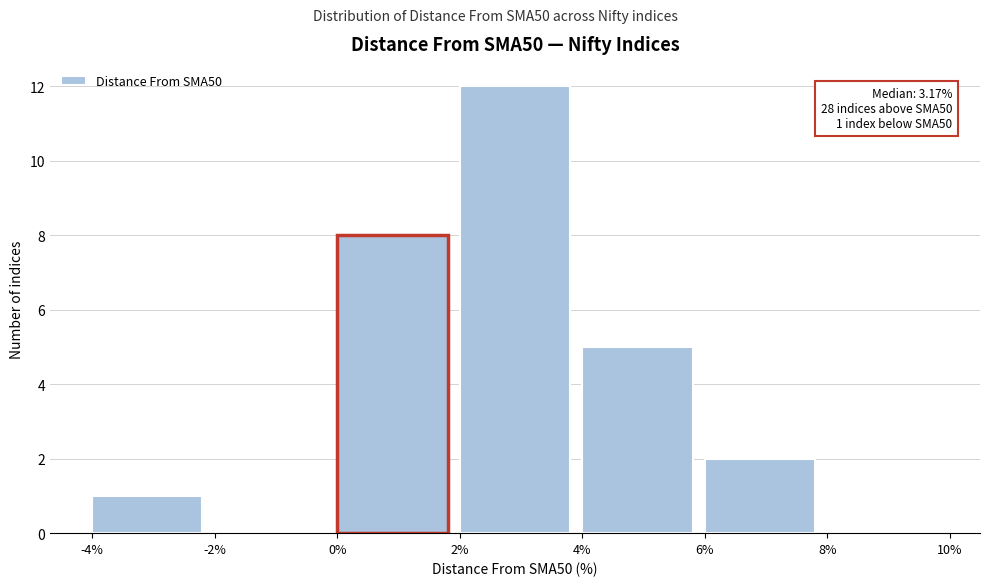

Which range on the x-axis has the tallest bar?

2% to 4%